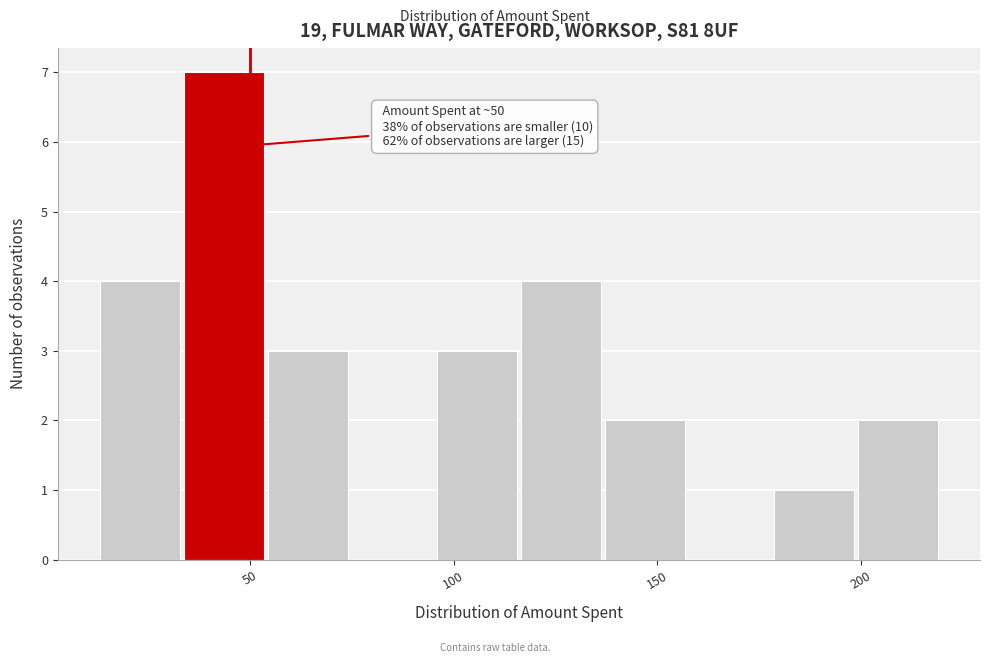

Which range on the x-axis has the tallest bar?

35 to 55